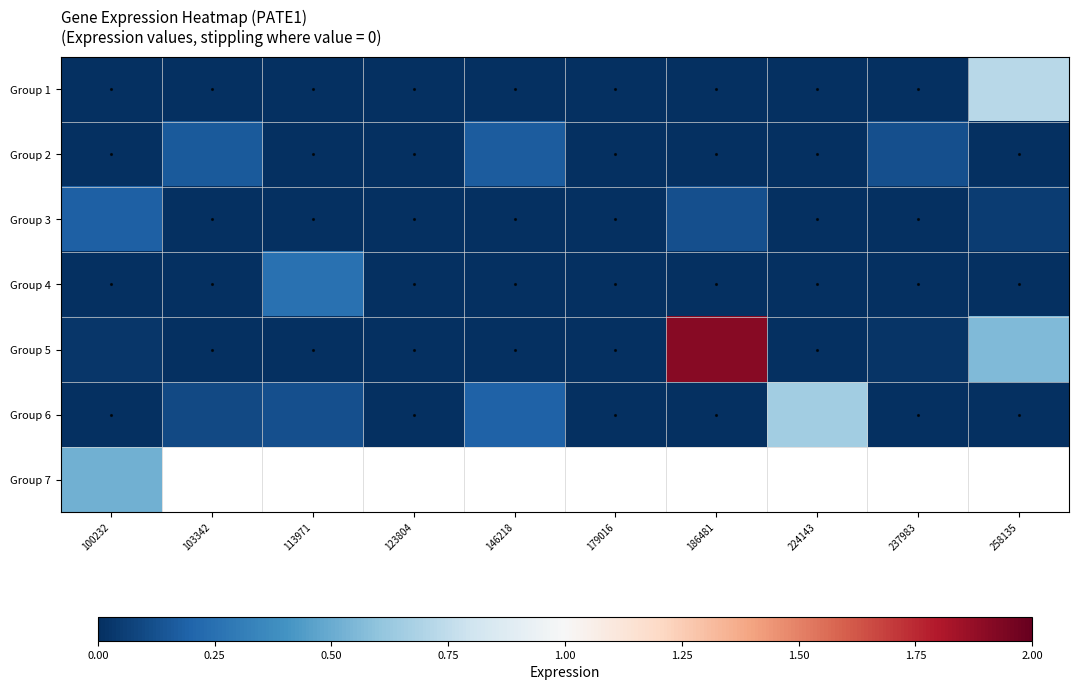

Rank the series by their maximum value, from highest to lowest.

Group 5, Group 1, Group 6, Group 7, Group 4, Group 3, Group 2